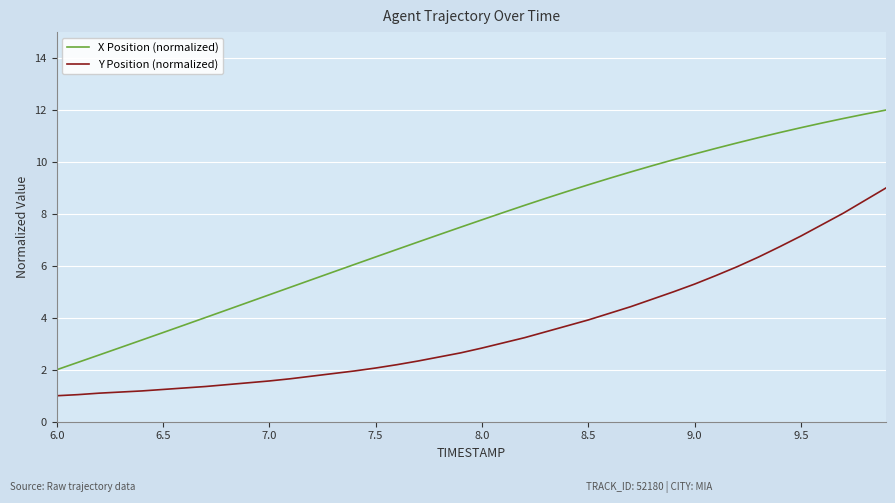

Rank the series by their maximum value, from lowest to highest.

Y Position (normalized), X Position (normalized)